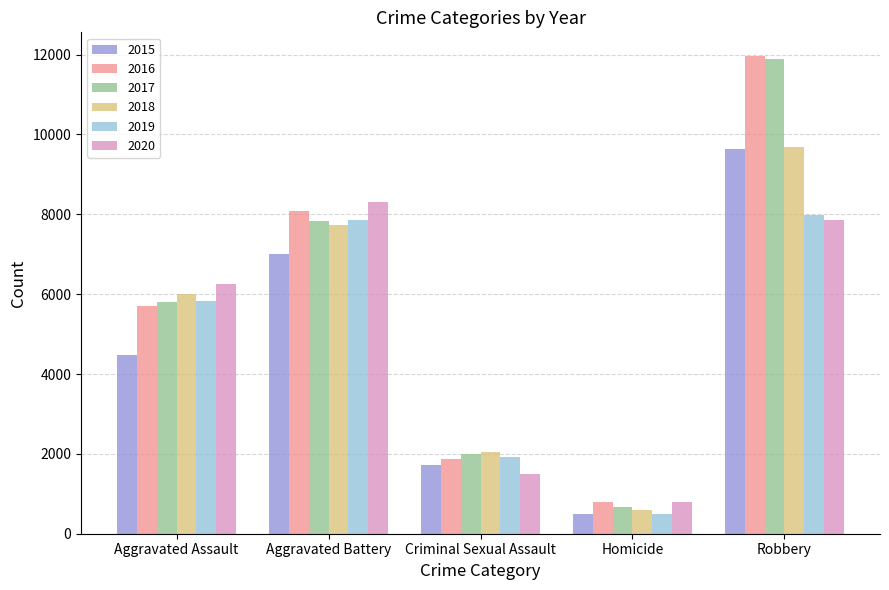

Reading left to right, list all the values displayed in this chart.

2015: 4480	7018	1713	496	9638
2016: 5713	8085	1868	786	11960
2017: 5793	7845	1993	672	11881
2018: 6002	7734	2051	588	9681
2019: 5841	7858	1929	499	7995
2020: 6265	8320	1504	787	7855